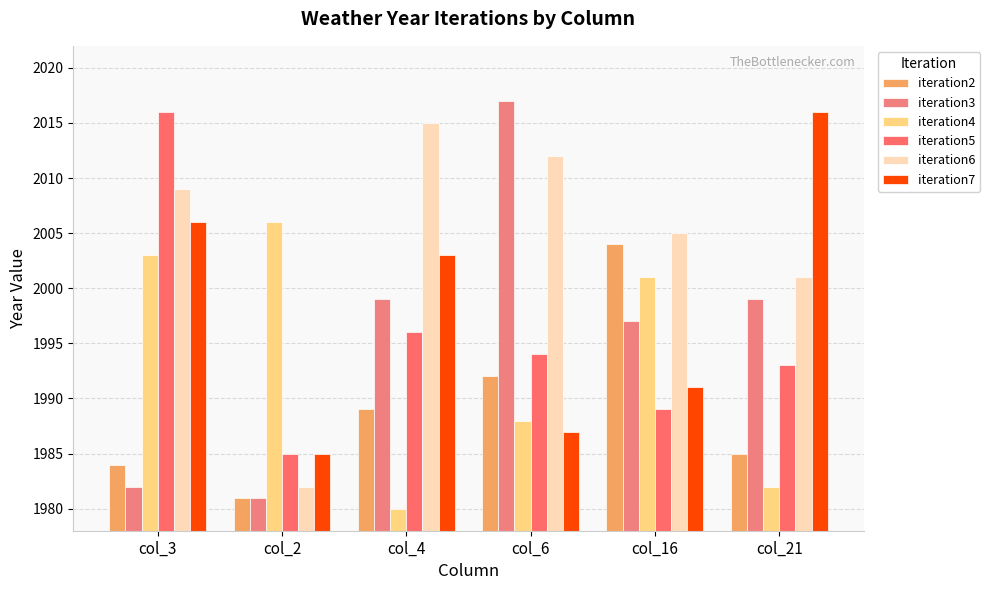

What is the spread (max minus min) of values at col_4?

35